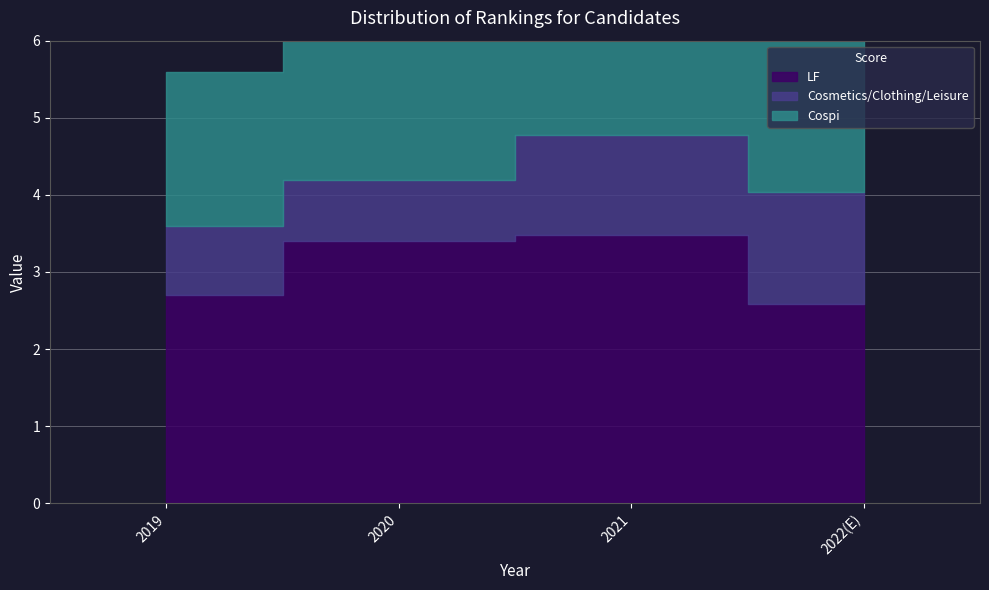

What is the difference between the Cosmetics/Clothing/Leisure values at 2022(E) and 2021?

0.2